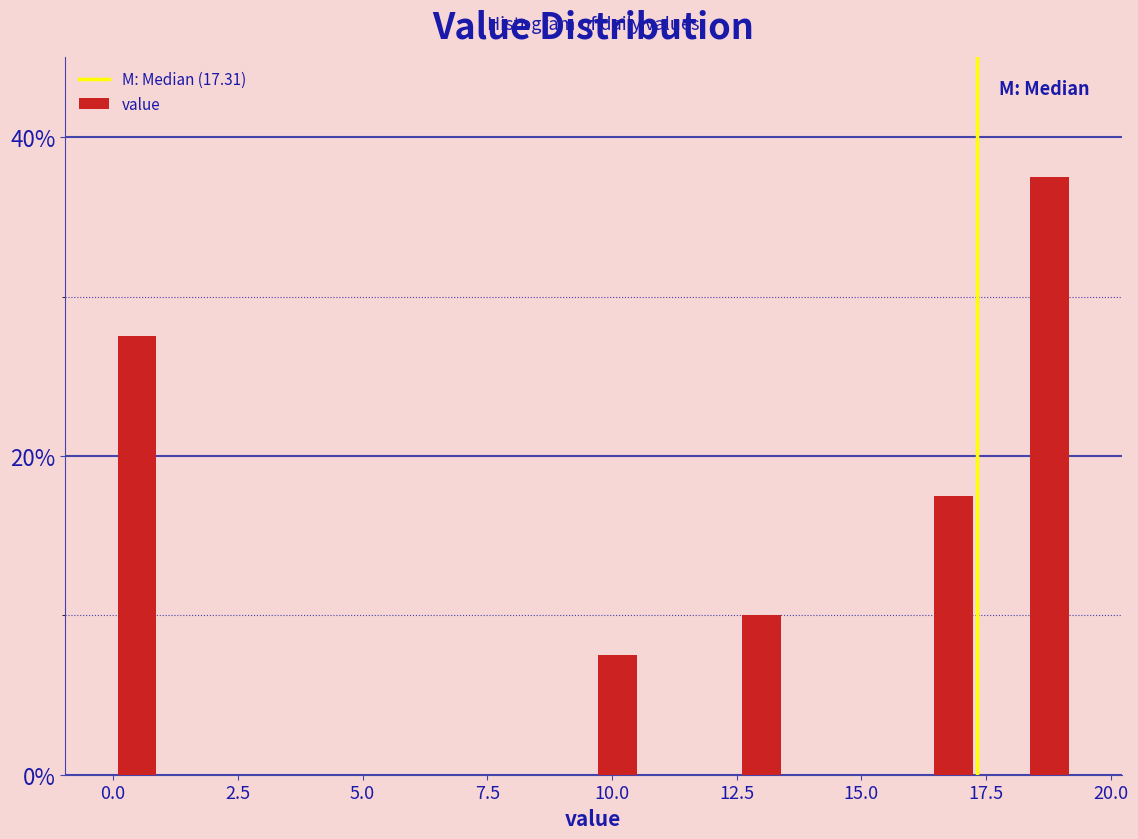

Read against the x-axis, roughly where is the centre of the tallest bar?

19.0